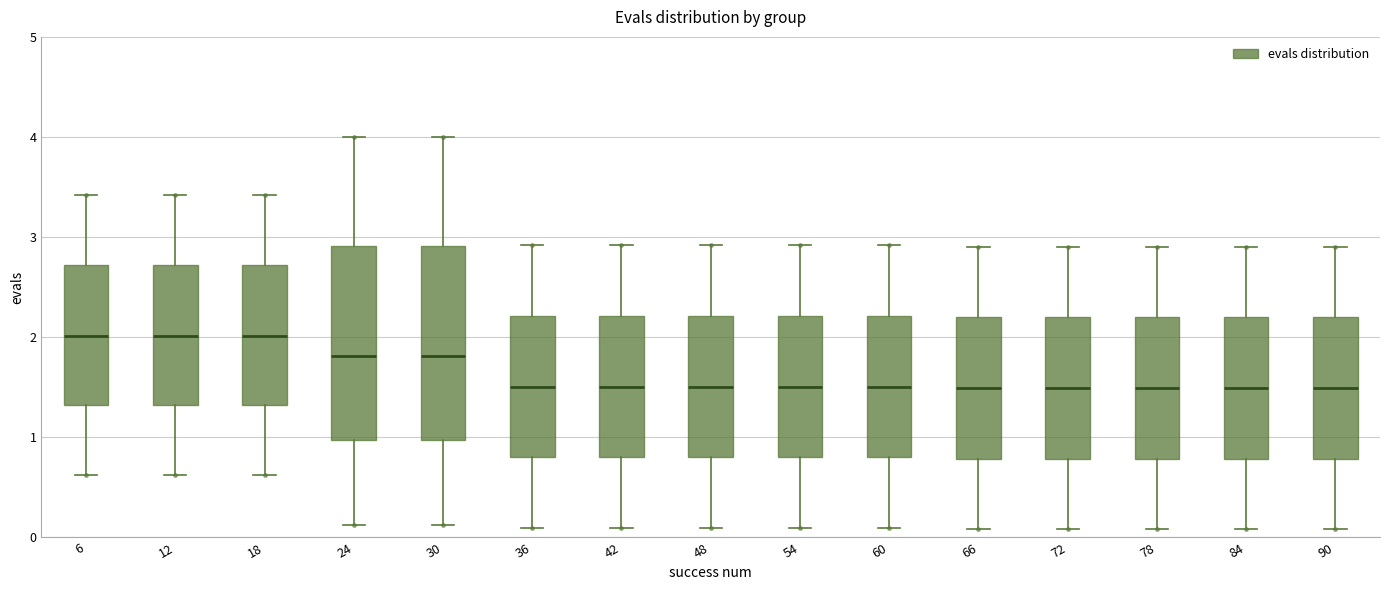

Reading left to right, read every box against the y-axis: the position of its median line, the range the box covers, and the ends of its whiskers. The values are not printed on the chart, so give them approximately, as read against the axis.

6: median 2.0, box 1.3 to 2.7, whiskers 0.6 to 3.4
12: median 2.0, box 1.3 to 2.7, whiskers 0.6 to 3.4
18: median 2.0, box 1.3 to 2.7, whiskers 0.6 to 3.4
24: median 1.8, box 1.0 to 2.9, whiskers 0.1 to 4.0
30: median 1.8, box 1.0 to 2.9, whiskers 0.1 to 4.0
36: median 1.5, box 0.8 to 2.2, whiskers 0.1 to 2.9
42: median 1.5, box 0.8 to 2.2, whiskers 0.1 to 2.9
48: median 1.5, box 0.8 to 2.2, whiskers 0.1 to 2.9
54: median 1.5, box 0.8 to 2.2, whiskers 0.1 to 2.9
60: median 1.5, box 0.8 to 2.2, whiskers 0.1 to 2.9
66: median 1.5, box 0.8 to 2.2, whiskers 0.1 to 2.9
72: median 1.5, box 0.8 to 2.2, whiskers 0.1 to 2.9
78: median 1.5, box 0.8 to 2.2, whiskers 0.1 to 2.9
84: median 1.5, box 0.8 to 2.2, whiskers 0.1 to 2.9
90: median 1.5, box 0.8 to 2.2, whiskers 0.1 to 2.9